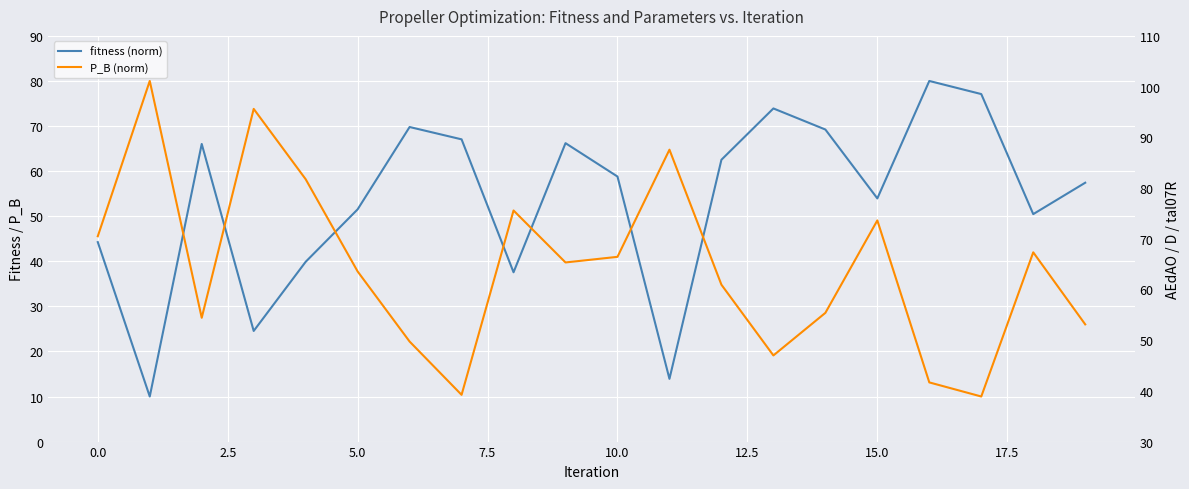

Reading left to right, list all the values displayed in this chart.

fitness (norm): 44.2	10.0	66.0	24.5	39.9	51.5	69.8	67.0	37.6	66.2	58.8	13.9	62.5	73.9	69.2	53.9	80.0	77.1	50.5	57.4
P_B (norm): 45.6	80.0	27.5	73.8	58.2	37.7	22.2	10.4	51.3	39.7	41.0	64.8	34.8	19.1	28.6	49.1	13.1	10.0	42.0	26.0